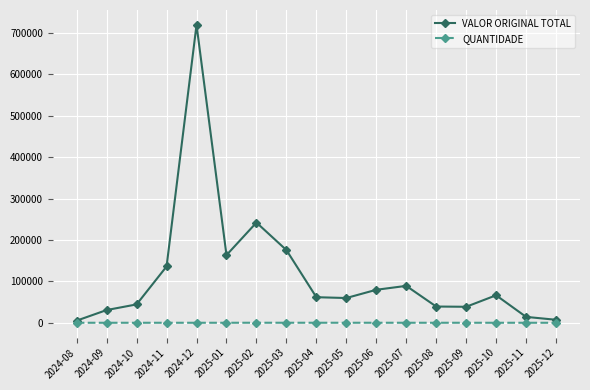

True or false: VALOR ORIGINAL TOTAL has more than 2 interior local peaks.

True